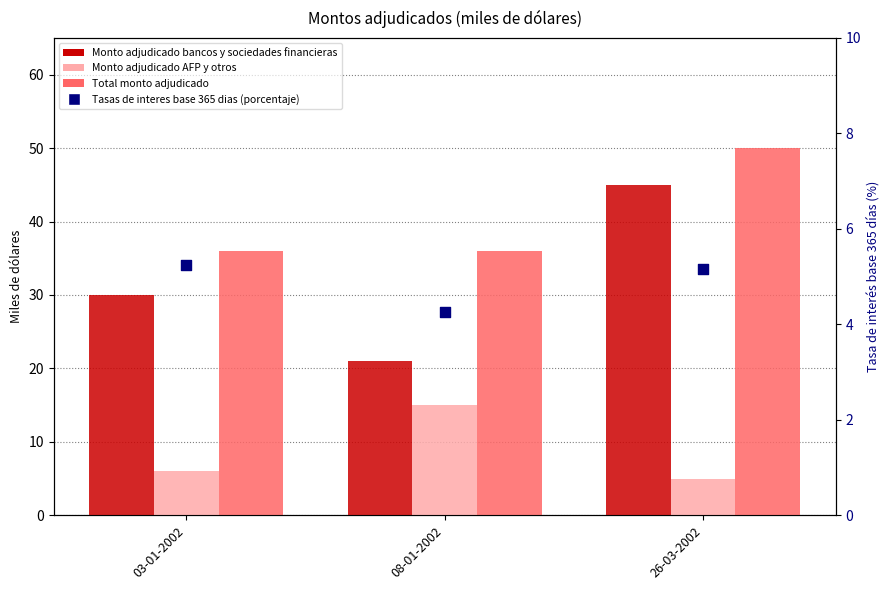

At which category is the sum across all series the highest?

26-03-2002